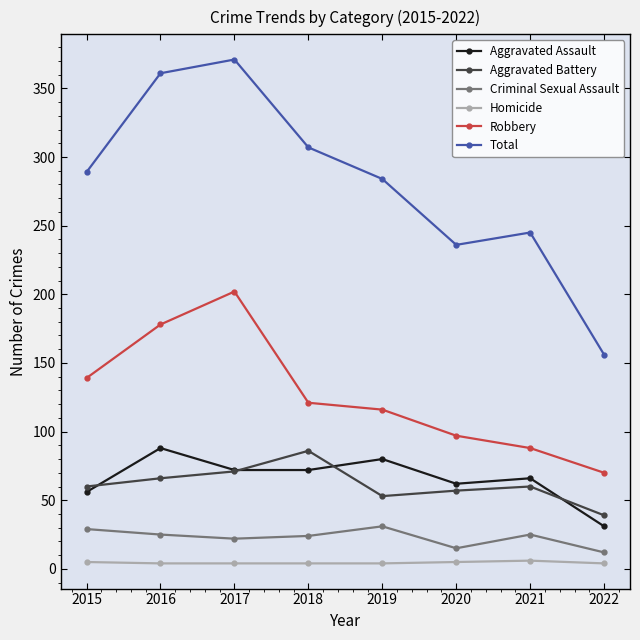

Which series has the largest range (max minus min)?

Total